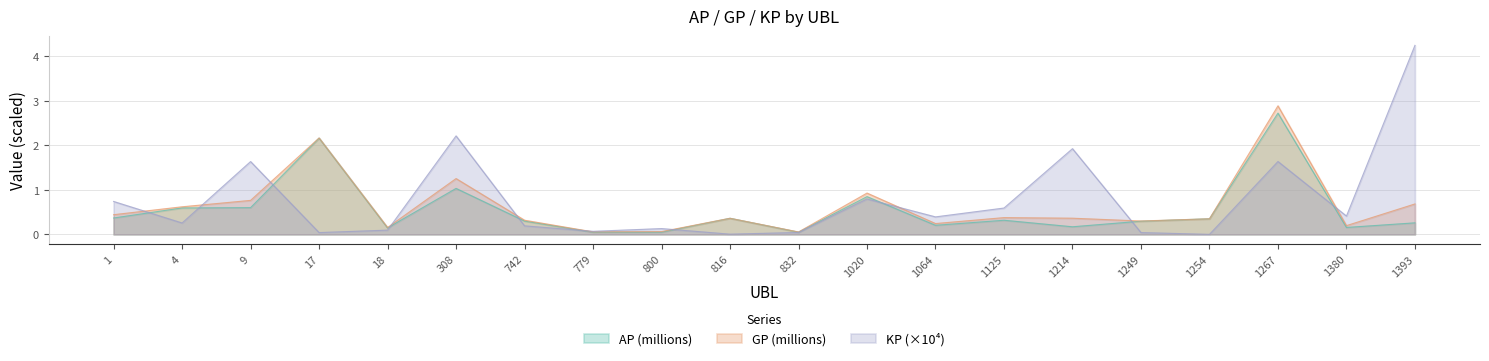

True or false: AP and GP intersect in this chart.

False